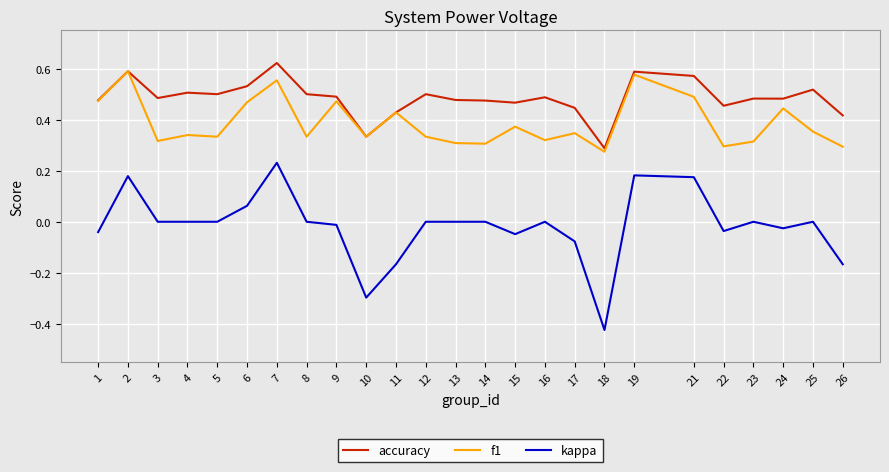

Which category has the highest value in the kappa series?

7